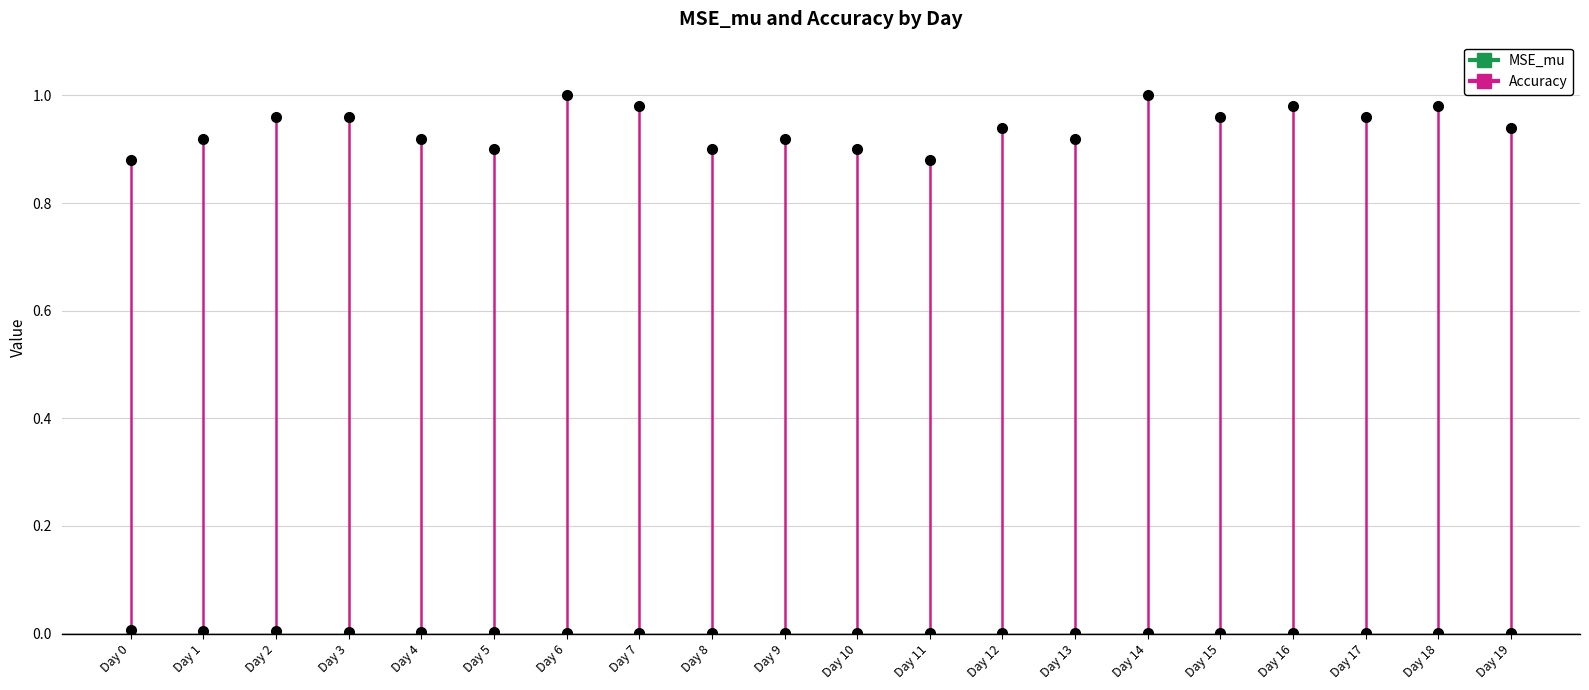

At which category does Accuracy reach its first local valley?

Day 5